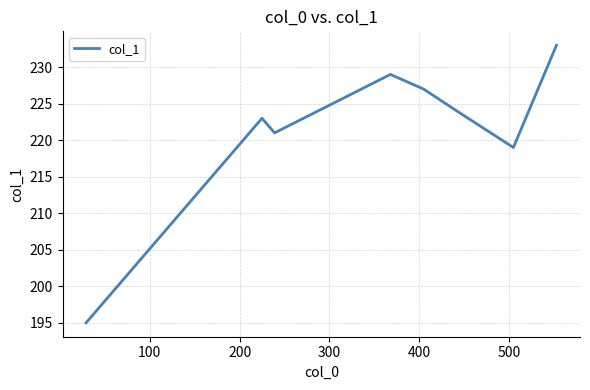

What is the minimum value shown in the chart?

195